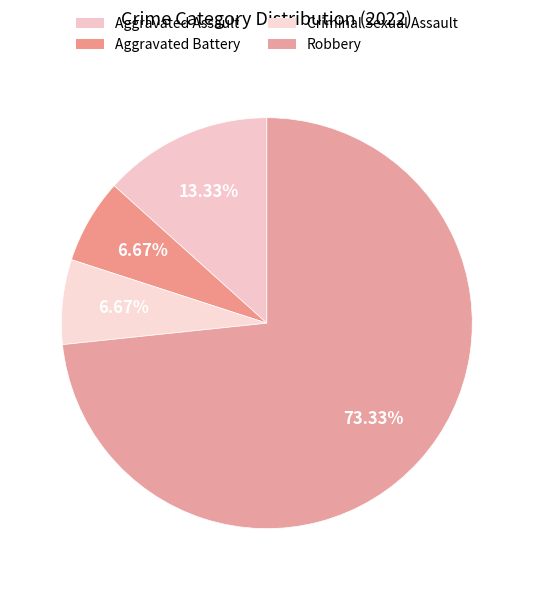

Which slice is the largest?

Robbery